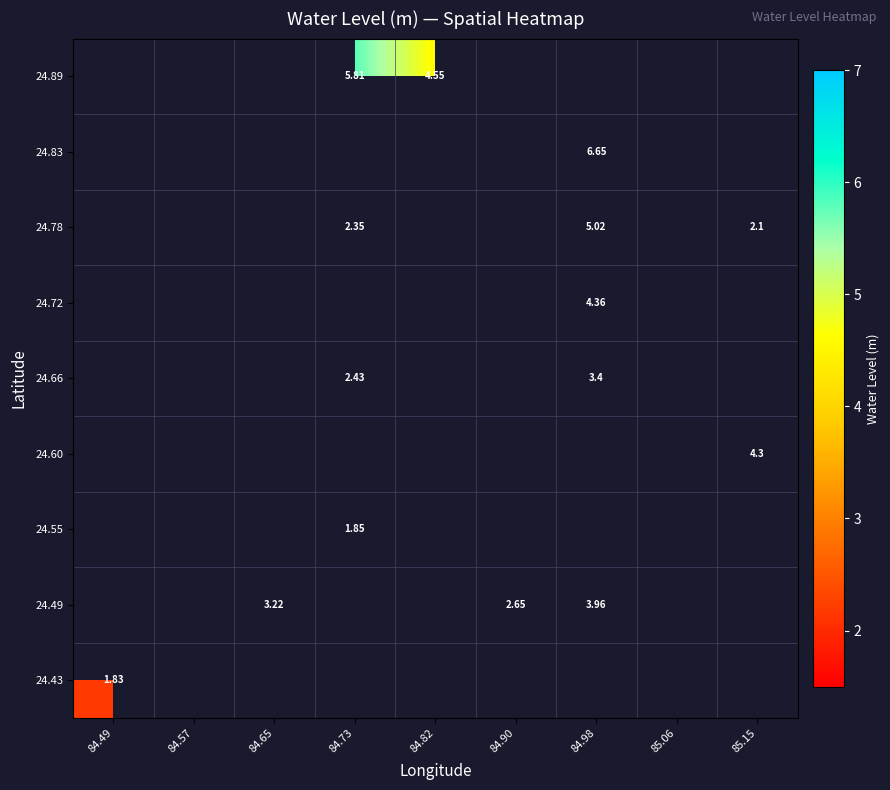

Which category has the highest value in the 24.89 series?

84.49